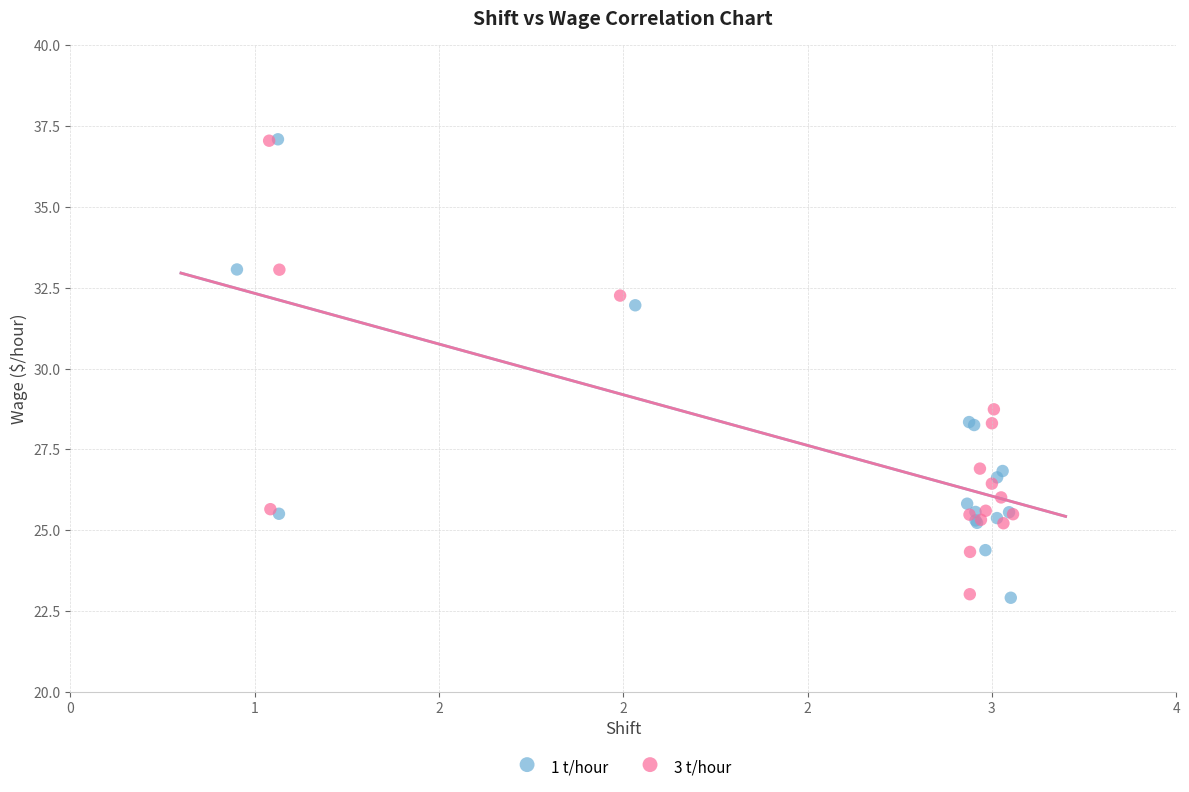

Which series has the largest Y range (max minus min)?

1 t/hour